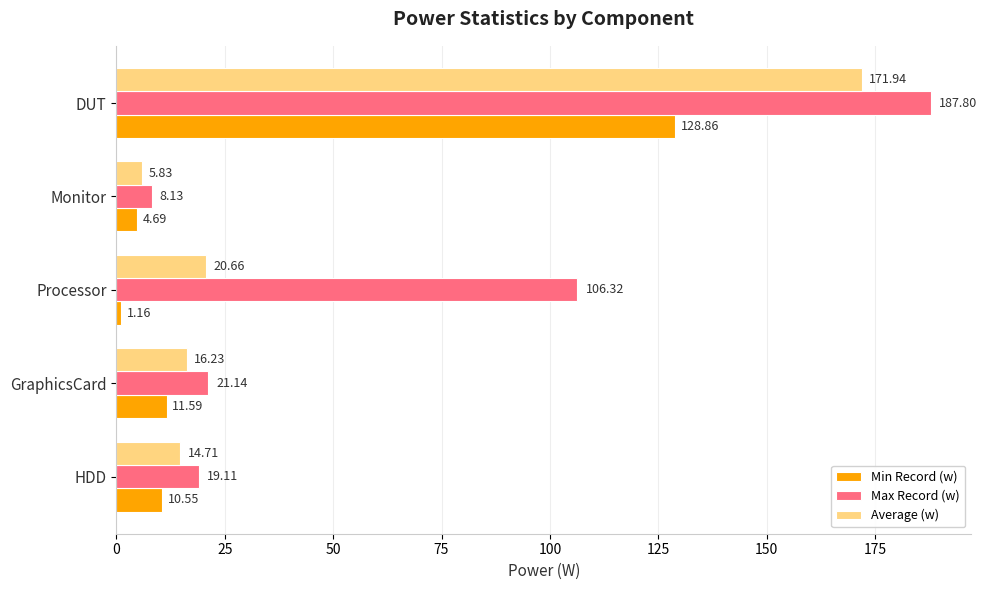

What is the total value across all series at HDD?

44.4